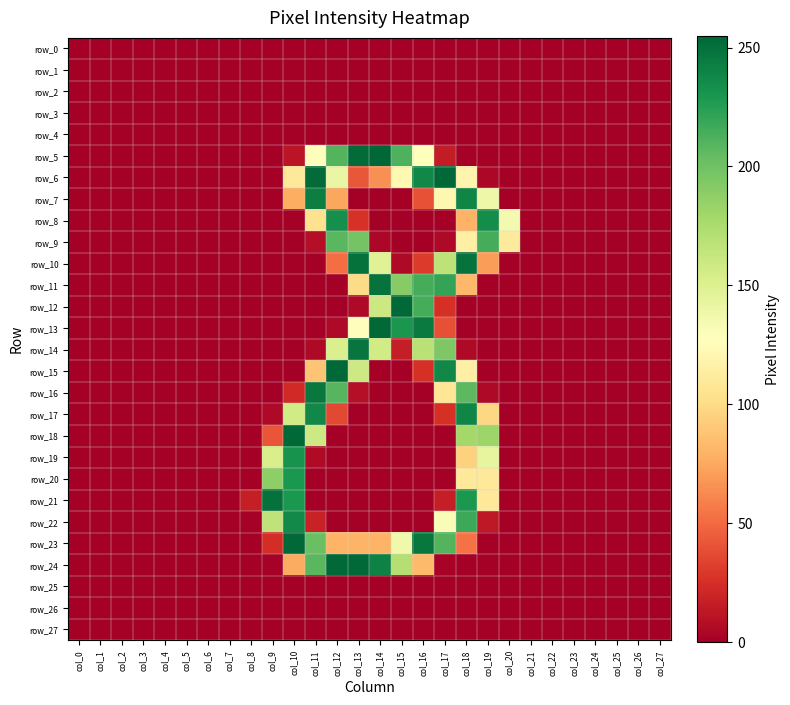

Which category has the lowest value across all series?

col_0